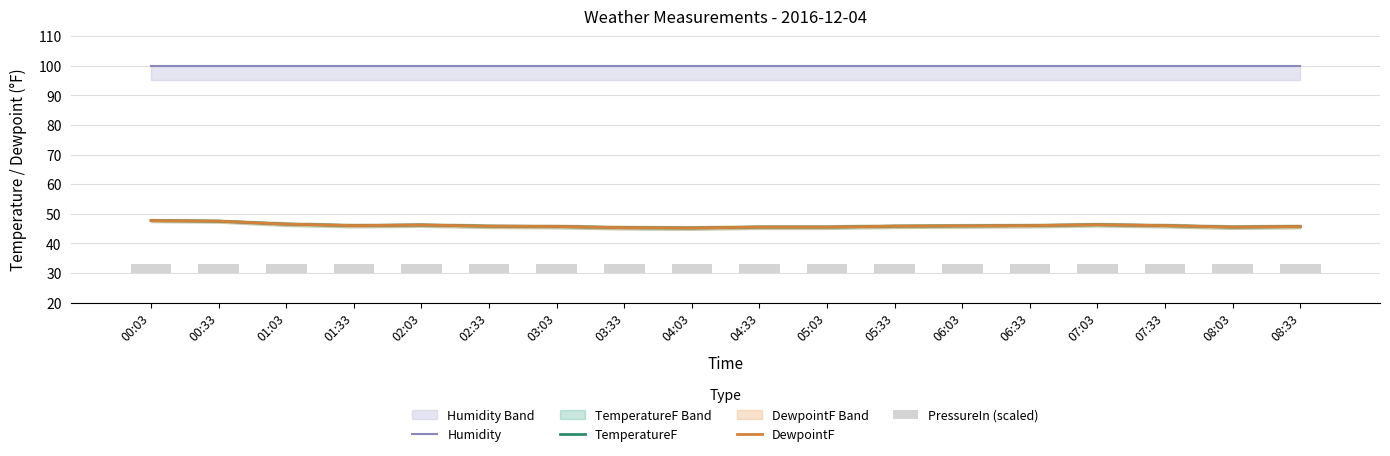

Reading left to right, transcribe all the data shown in this chart.

Humidity: 100.0	100.0	100.0	100.0	100.0	100.0	100.0	100.0	100.0	100.0	100.0	100.0	100.0	100.0	100.0	100.0	100.0	100.0
TemperatureF: 47.7	47.5	46.5	46.0	46.2	45.8	45.7	45.3	45.2	45.5	45.5	45.8	45.9	46.0	46.3	46.0	45.5	45.7
DewpointF: 47.7	47.5	46.5	46.0	46.2	45.8	45.7	45.3	45.2	45.5	45.5	45.8	45.9	46.0	46.3	46.0	45.5	45.7
PressureIn (scaled): 3.1	3.1	3.0	3.0	3.0	3.0	3.0	3.0	3.0	3.0	3.0	3.0	3.0	3.0	3.0	3.0	3.0	3.0